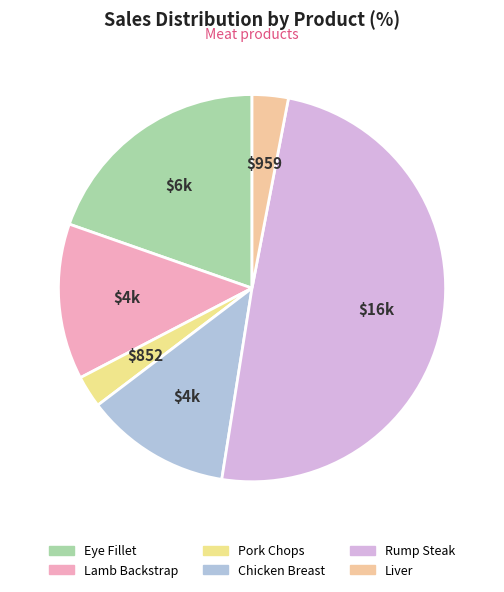

What is the total percentage of Chicken Breast and Rump Steak?

61.7%